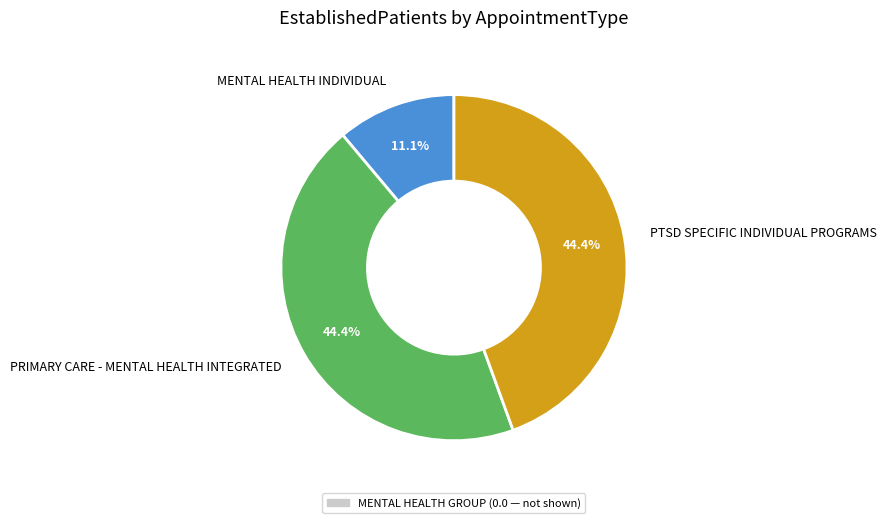

Is there a majority slice in this chart?

No